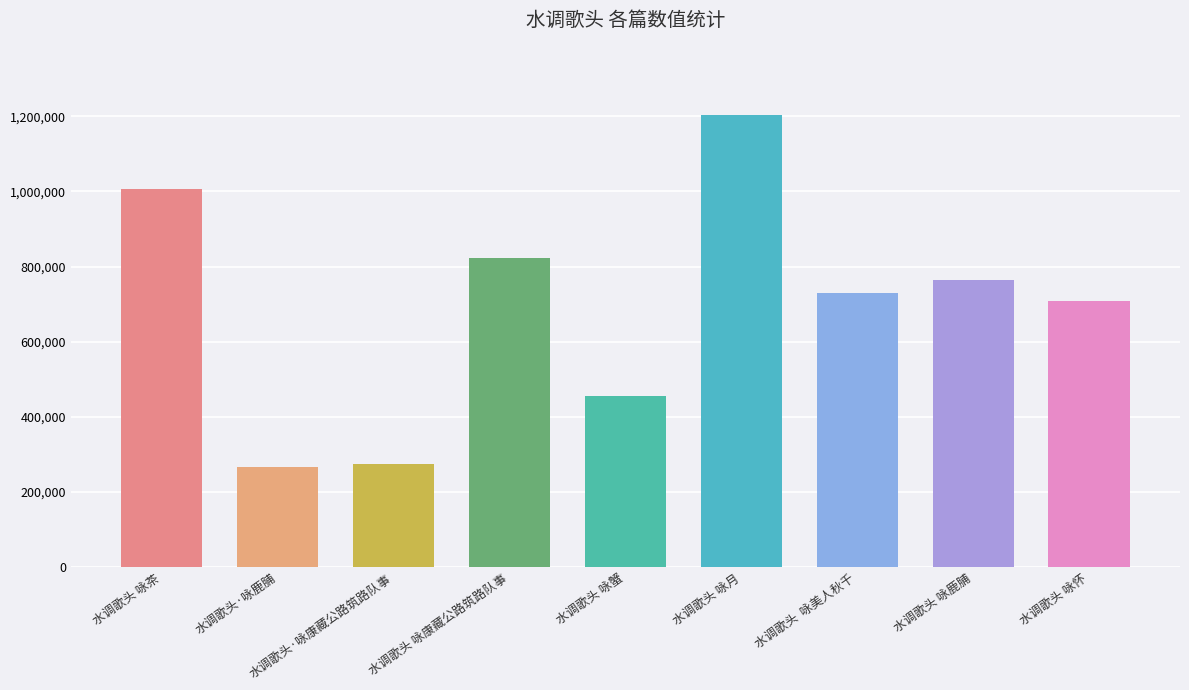

At which category does the chart reach its peak across all series?

水调歌头 咏月